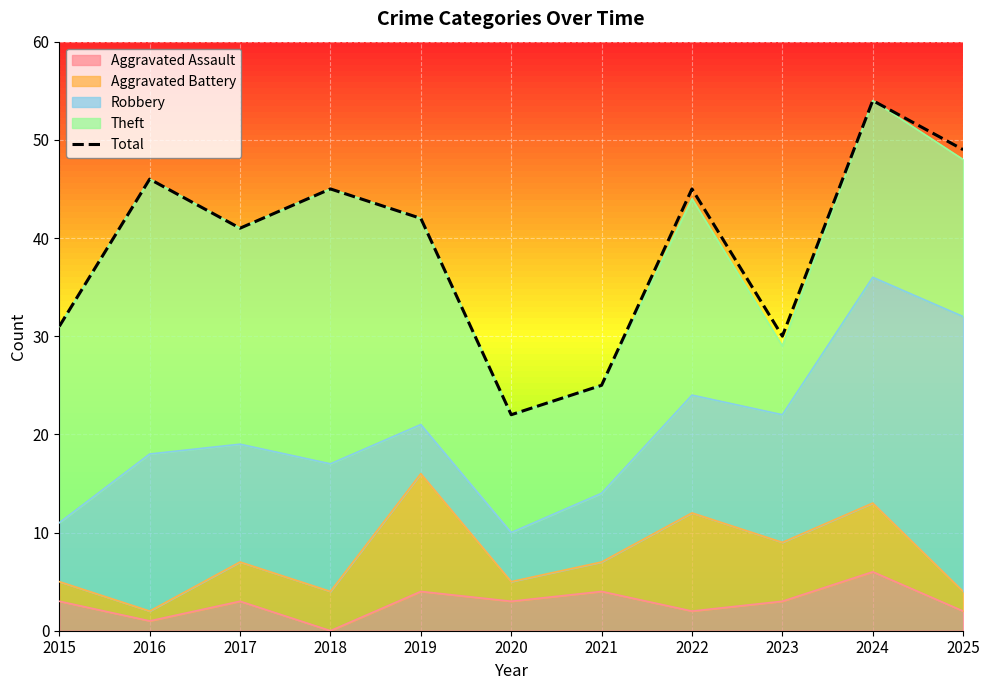

List the labels in order of value, largest first.

2024, 2025, 2016, 2018, 2022, 2019, 2017, 2015, 2023, 2021, 2020